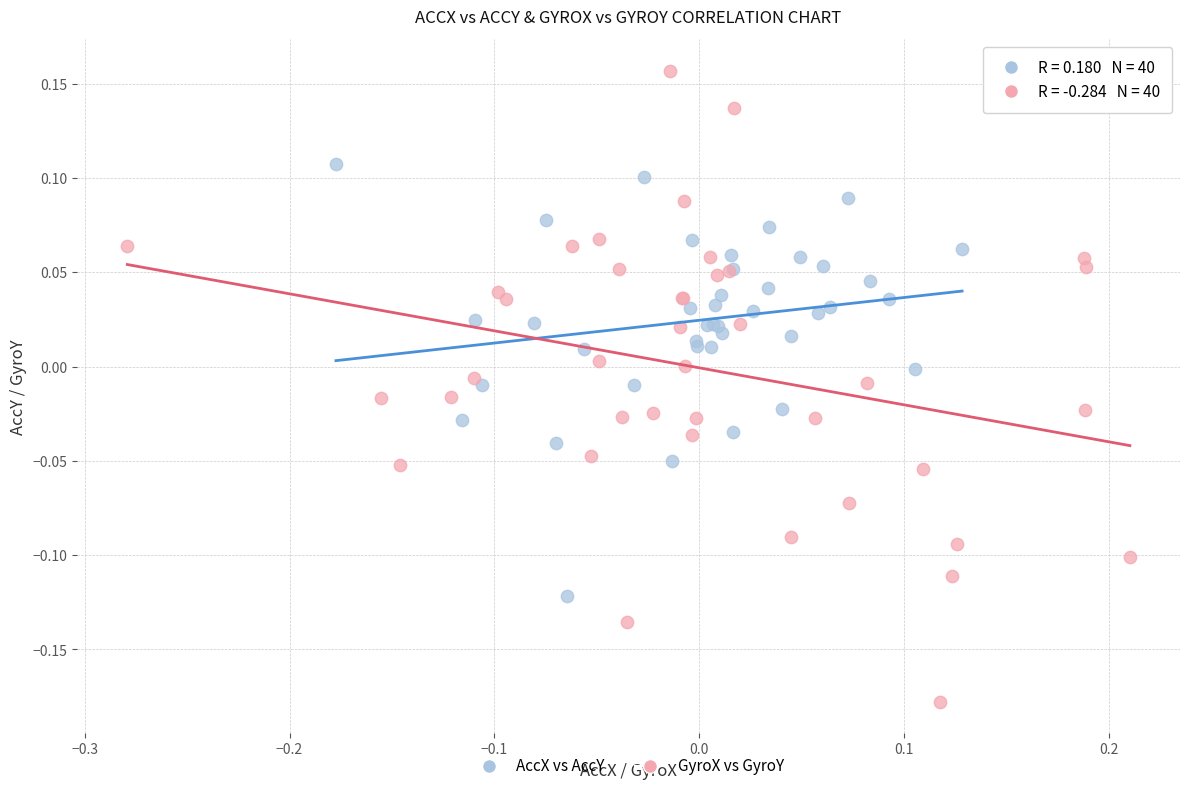

Which series has the largest Y range (max minus min)?

GyroX vs GyroY